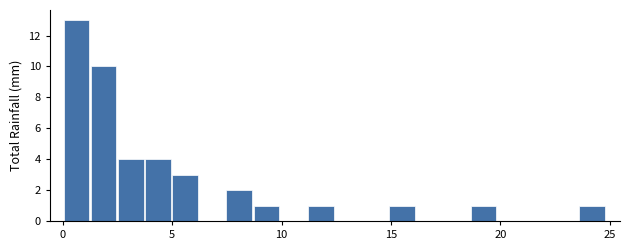

Read against the x-axis, roughly where is the centre of the tallest bar?

0.5